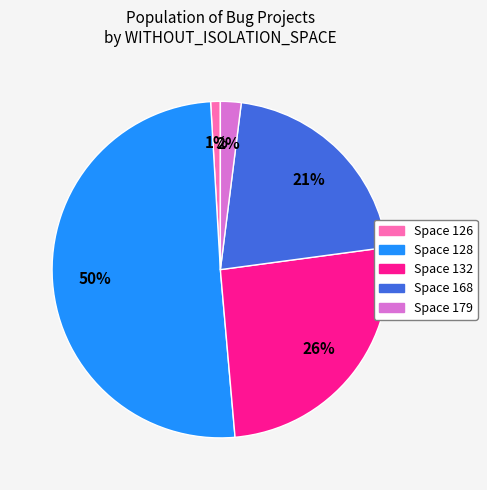

To the nearest percent, what is the average slice percentage?

20%